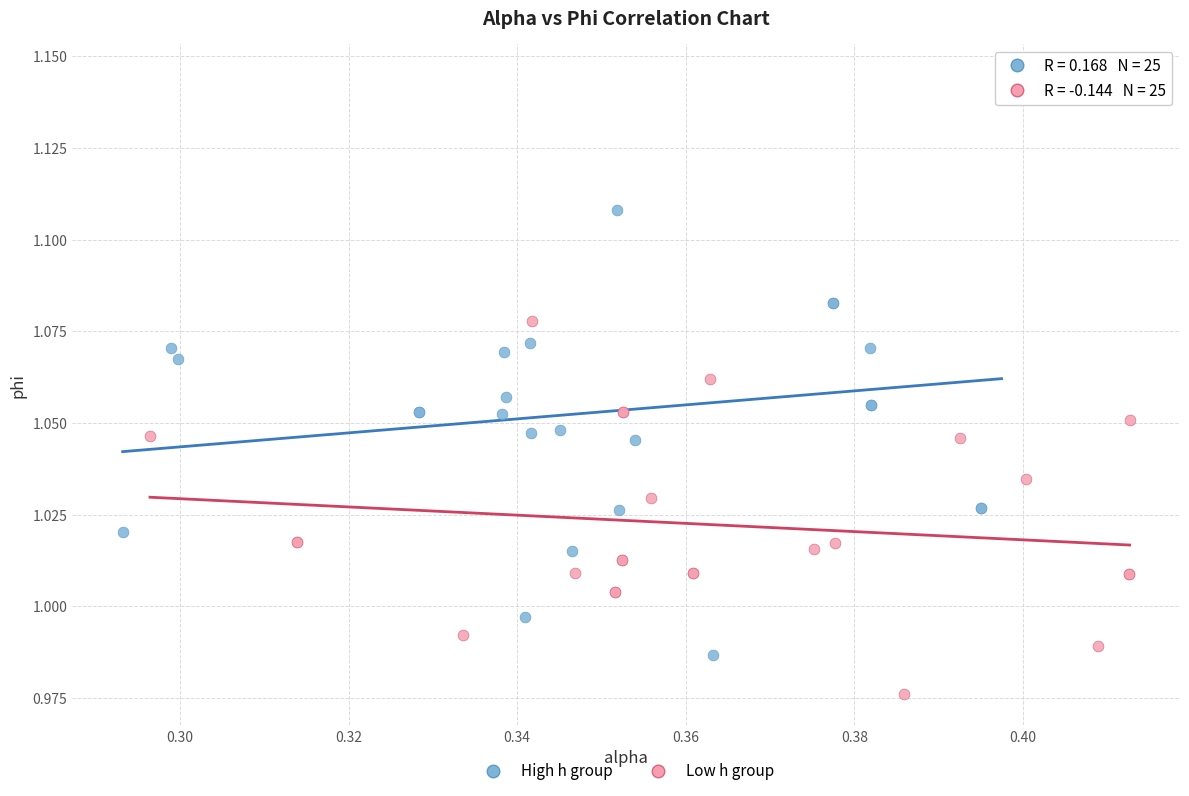

Which series contains the lowest Y value?

Low h group